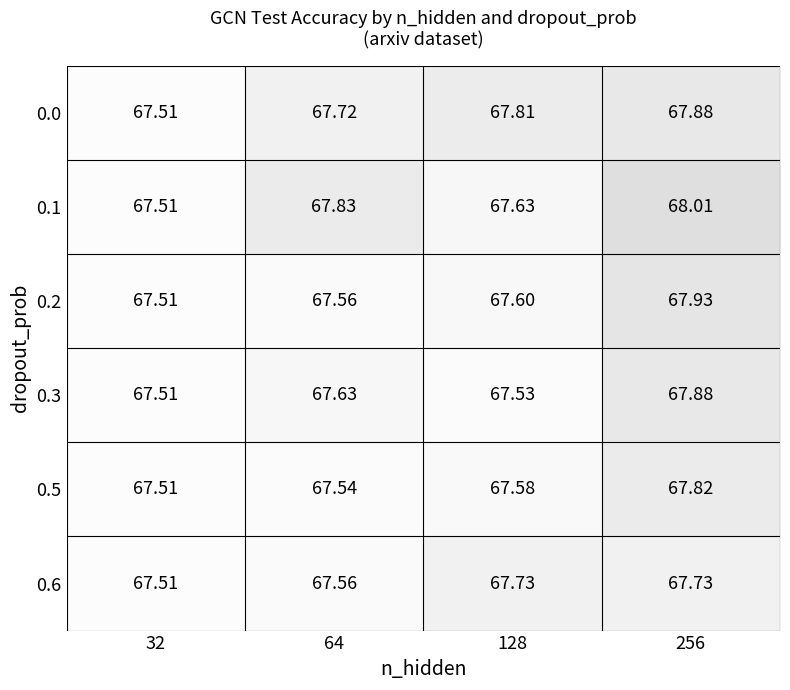

Is the value of 0.1 at 32 greater than the value of 0.6 at 64?

No